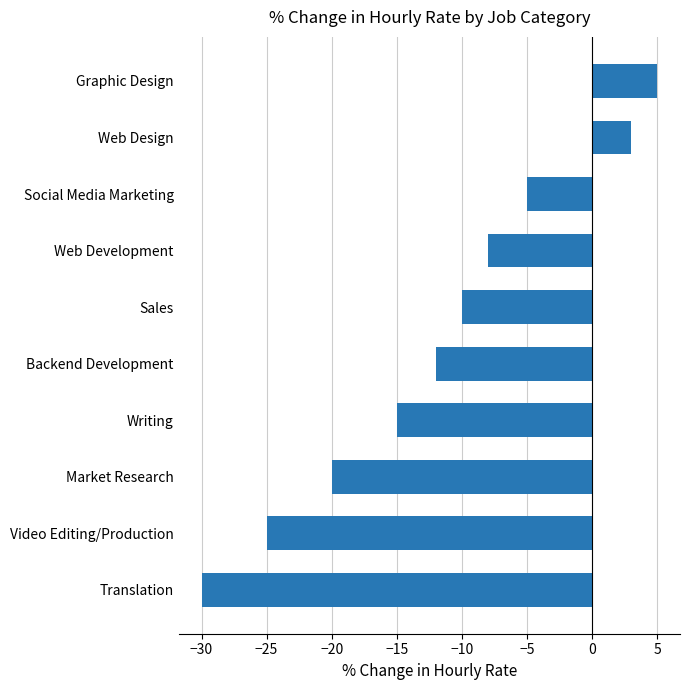

What is the change in value from Video Editing/Production to Writing?

+10